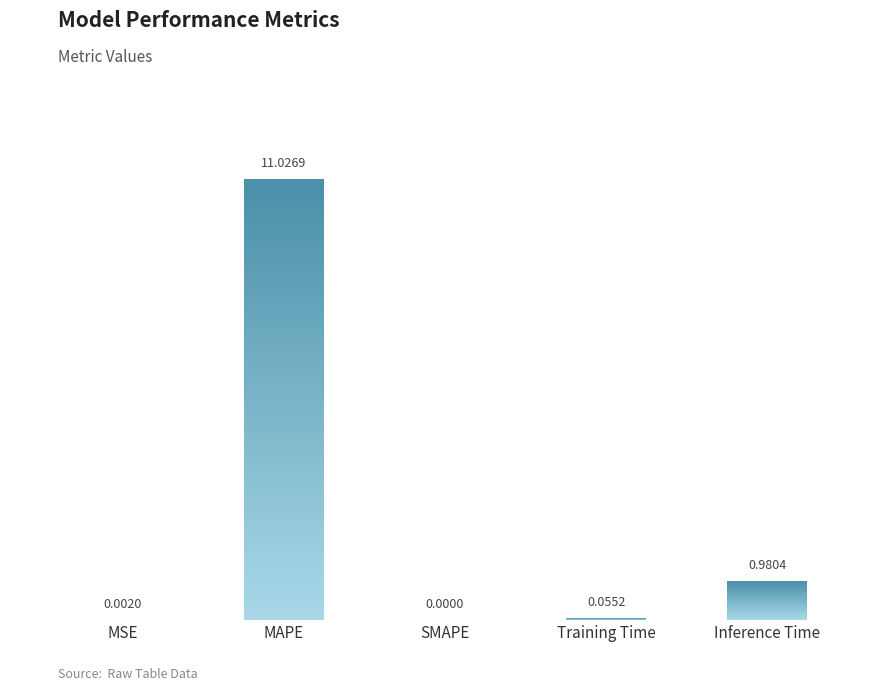

At which category does the chart reach its minimum across all series?

SMAPE